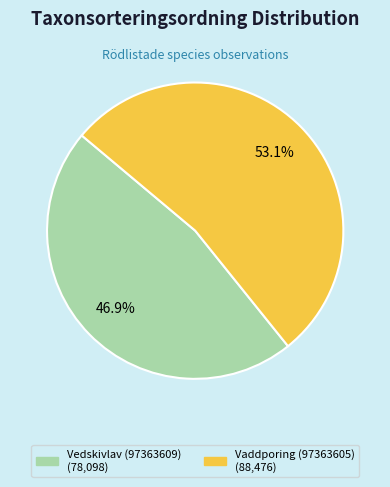

What is the ratio of the value at Vaddporing (97363605) to the value at Vedskivlav (97363609)?

1.1